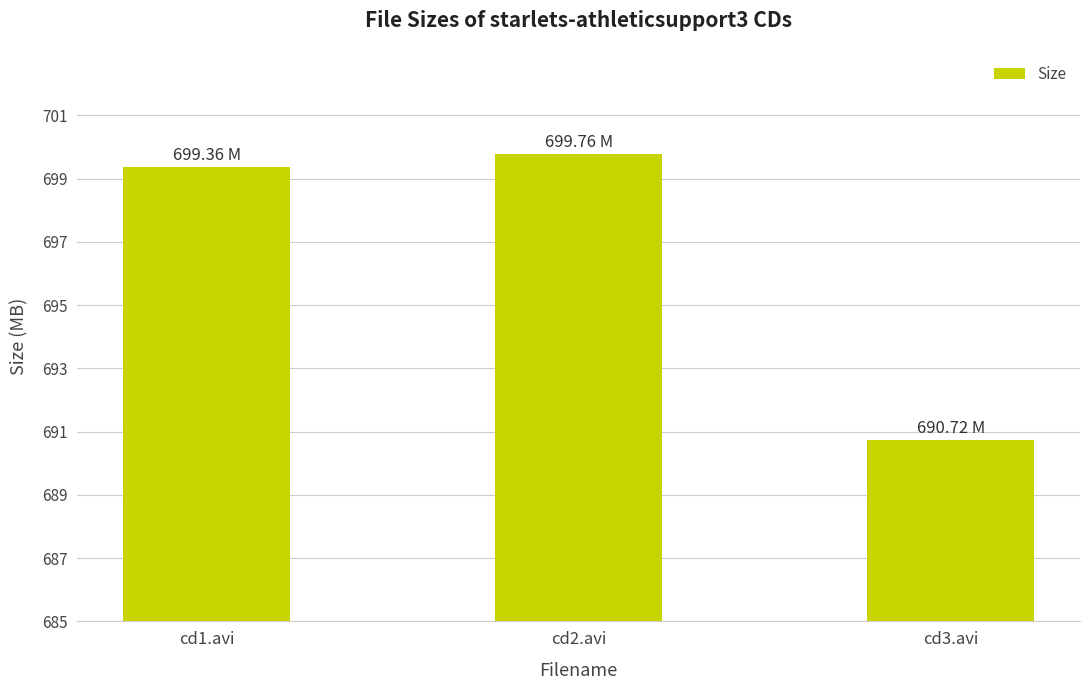

What position from the left is cd1.avi?

1